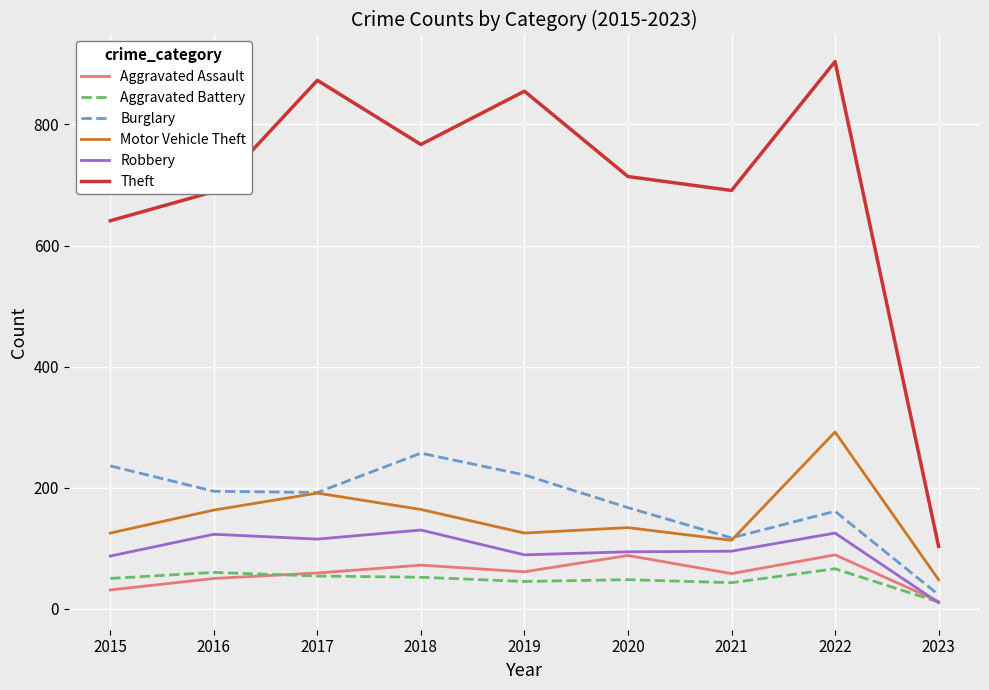

What is the lowest value of the Motor Vehicle Theft series?

48